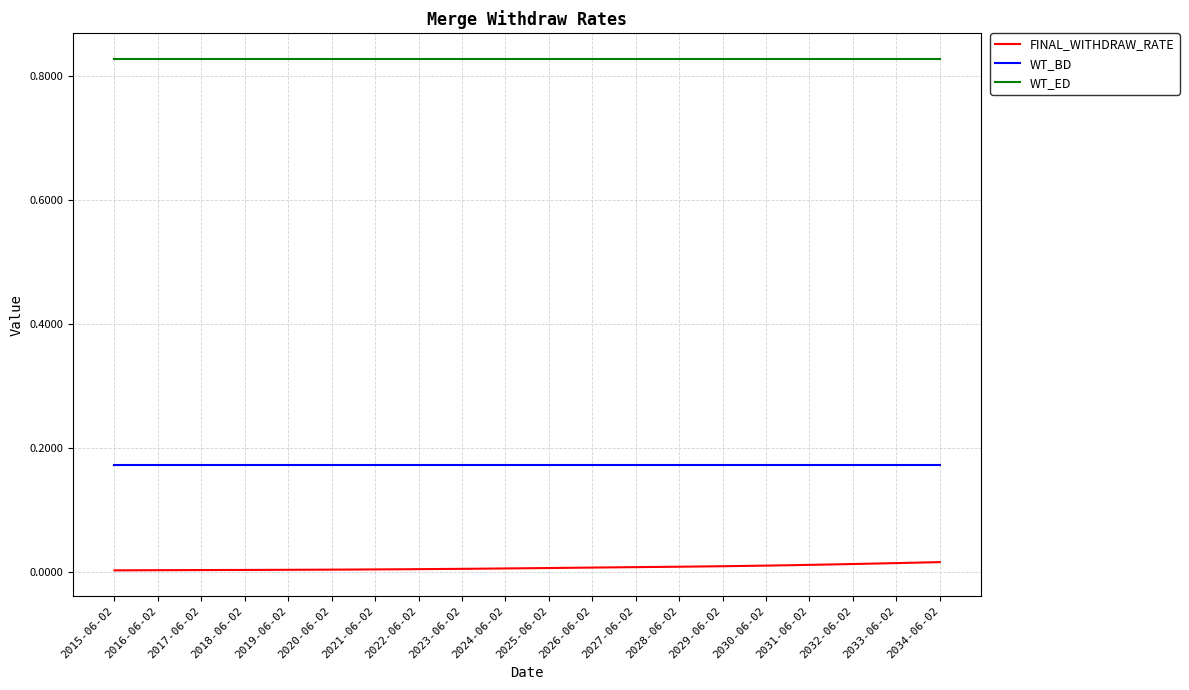

The FINAL_WITHDRAW_RATE series shows 0.0 at 2030-06-02. True or false?

True